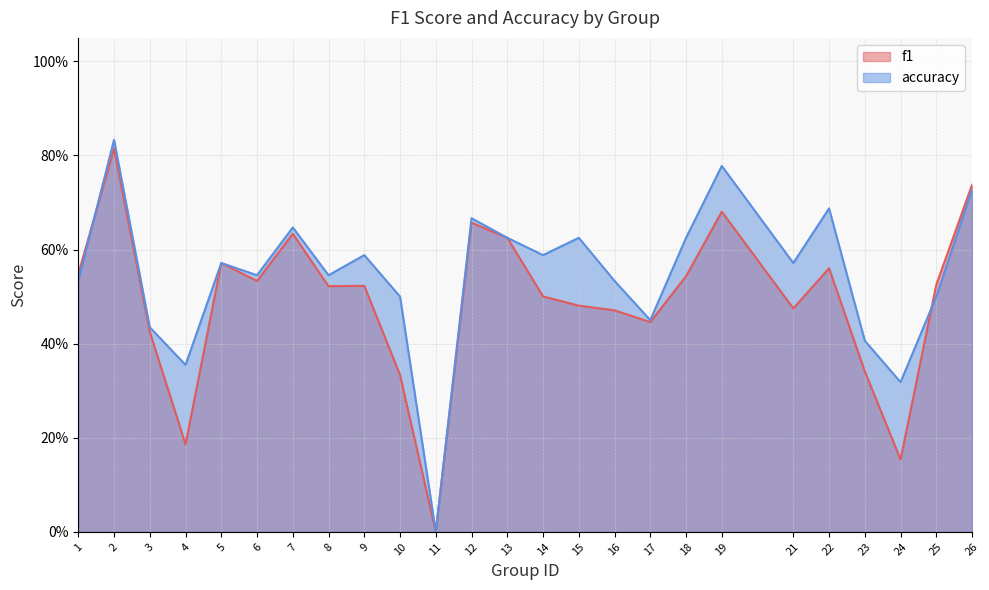

Does the chart display data point markers on the line(s)?

No